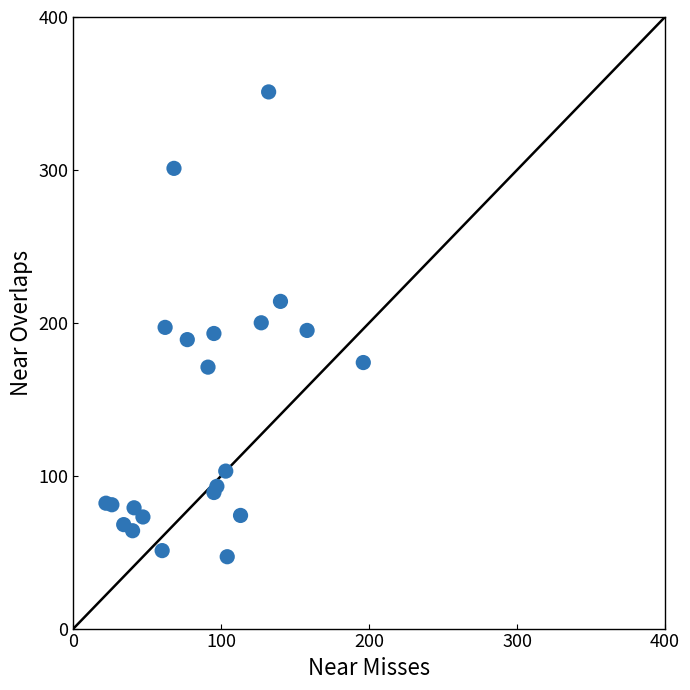

What is the range of X values (max minus min)?

174